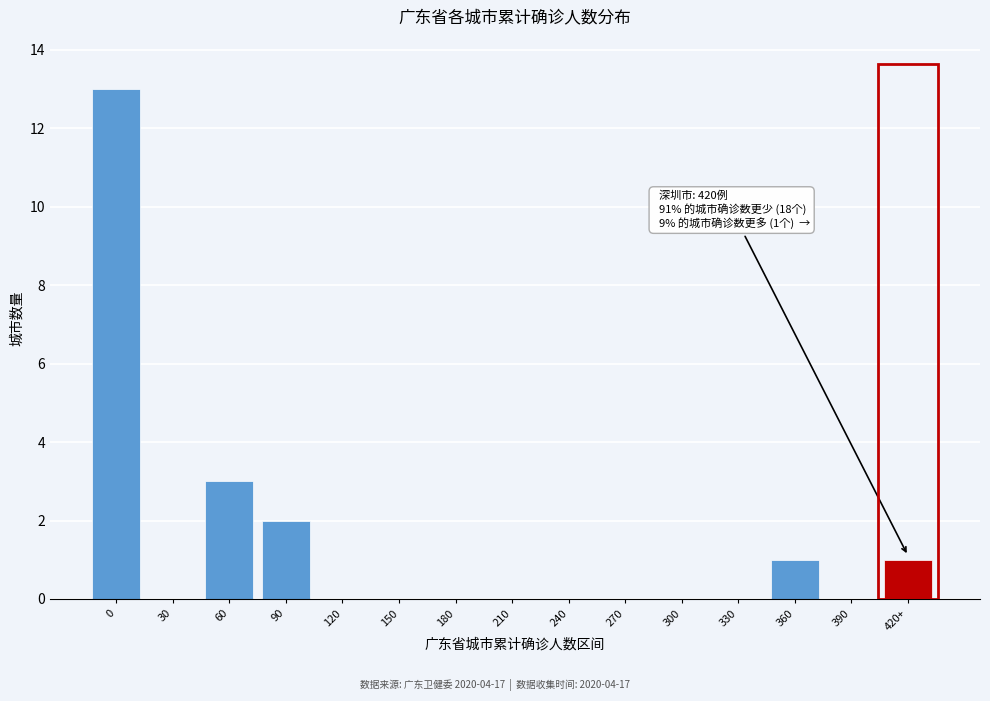

Reading left to right, list all the values displayed in this chart.

0=13	30=0	60=3	90=2	120=0	150=0	180=0	210=0	240=0	270=0	300=0	330=0	360=1	390=0	420+=1